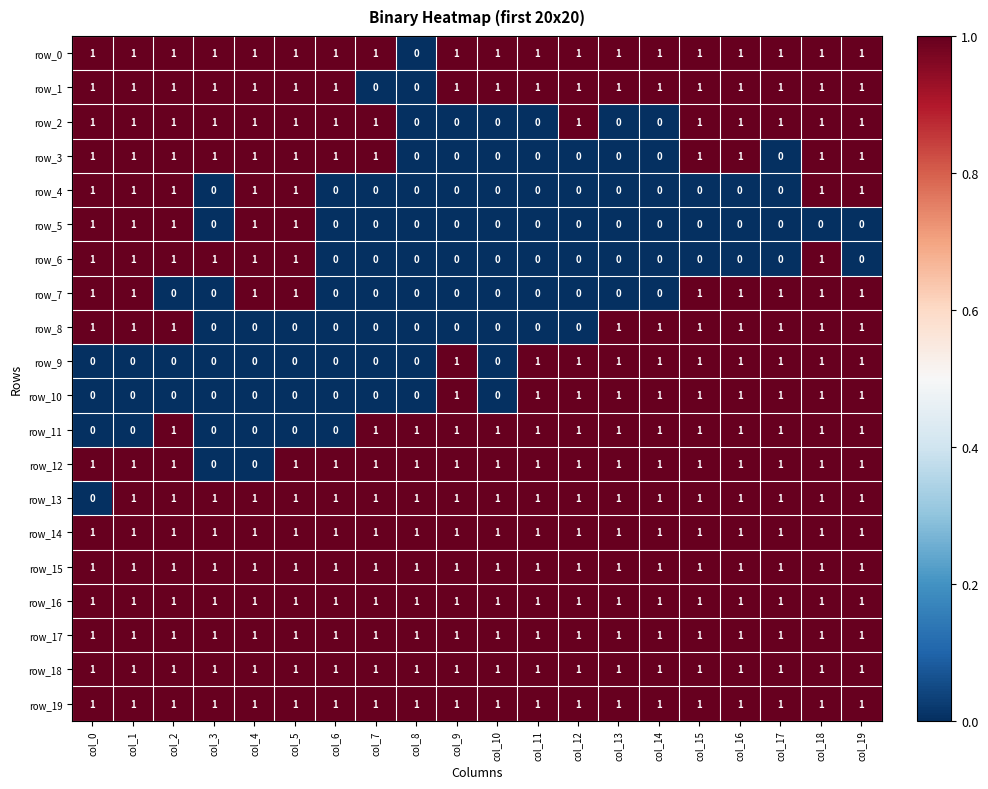

Is it true that row_9 equals 0 at col_0?

True